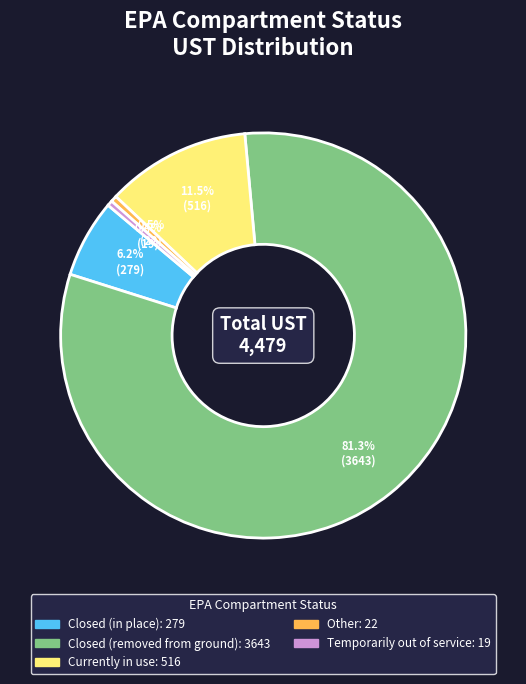

To the nearest percent, what percentage of the pie is Closed (removed from ground)?

81%